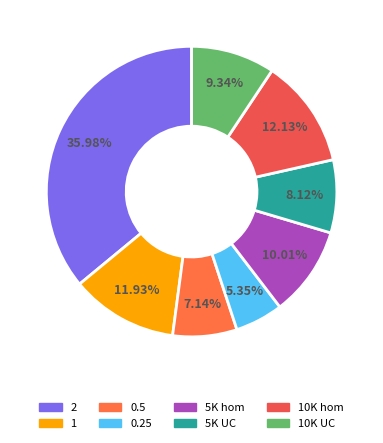

Does 2 represent more than half of the total?

No